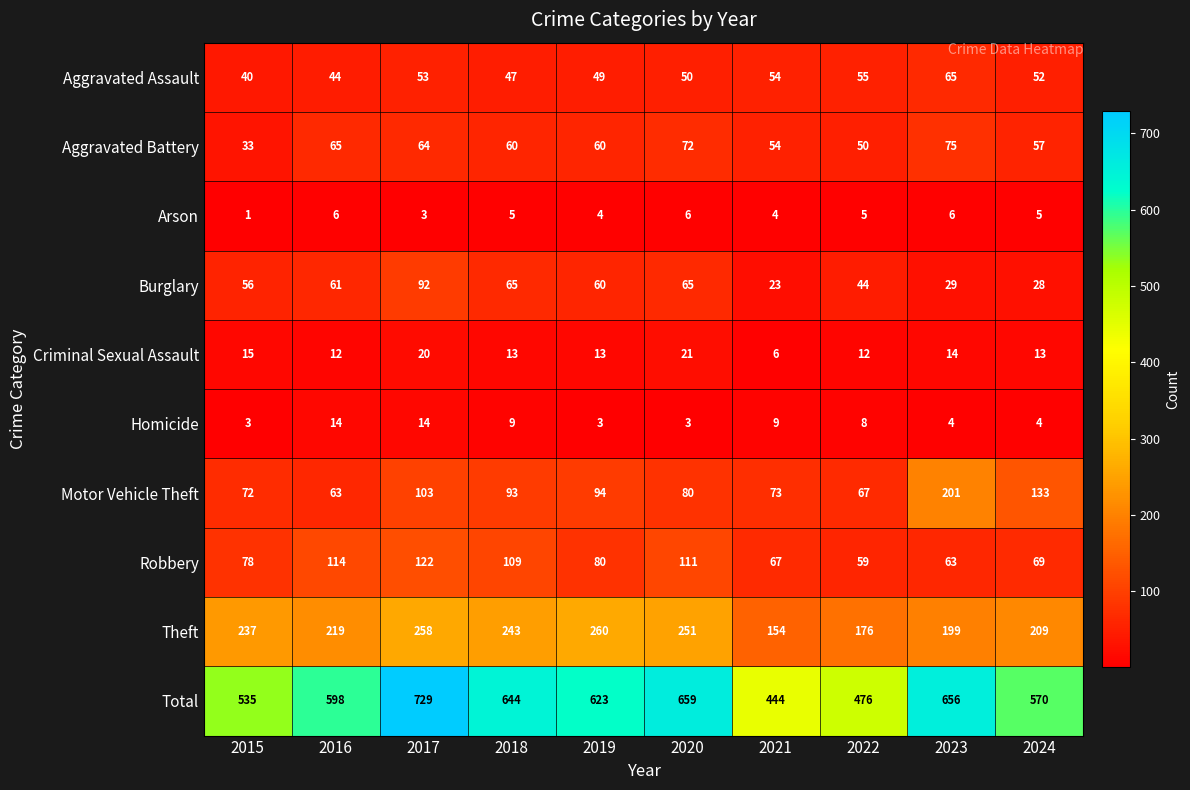

Rank the series at 2015 from lowest to highest value.

Arson, Homicide, Criminal Sexual Assault, Aggravated Battery, Aggravated Assault, Burglary, Motor Vehicle Theft, Robbery, Theft, Total